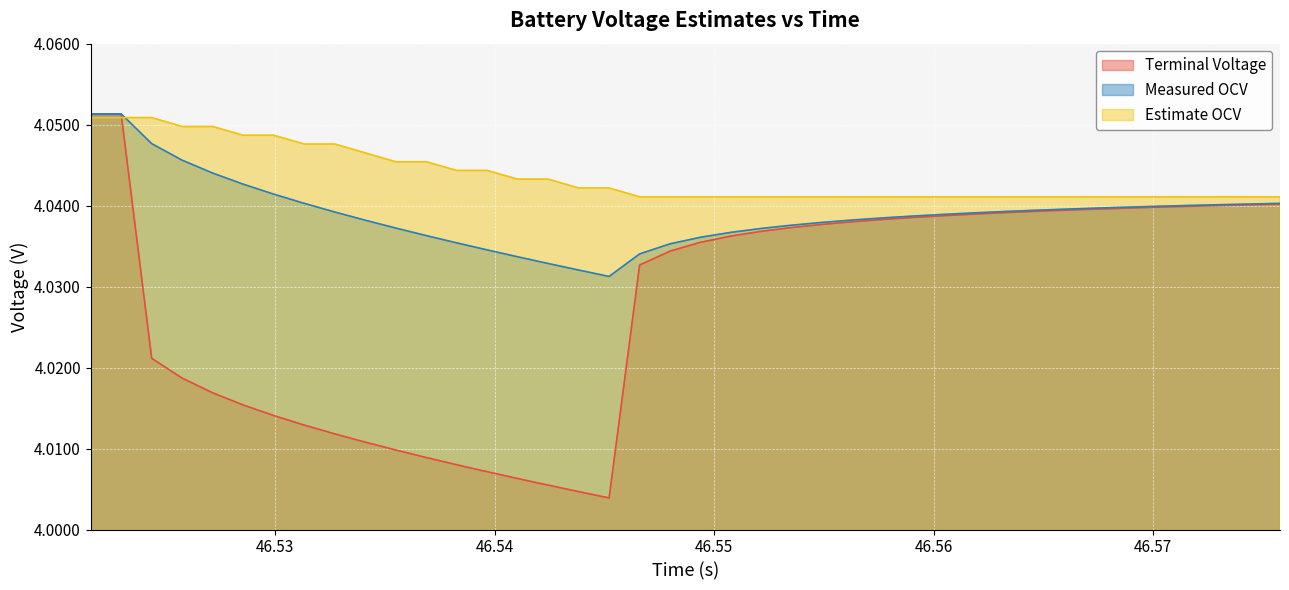

Rank the series by their average value, from lowest to highest.

Terminal Voltage, Measured OCV, Estimate OCV